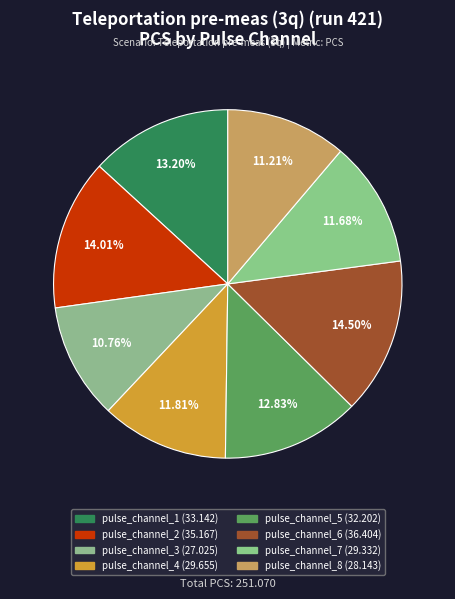

To the nearest percent, what is the difference between the largest and smallest slice percentages?

4%